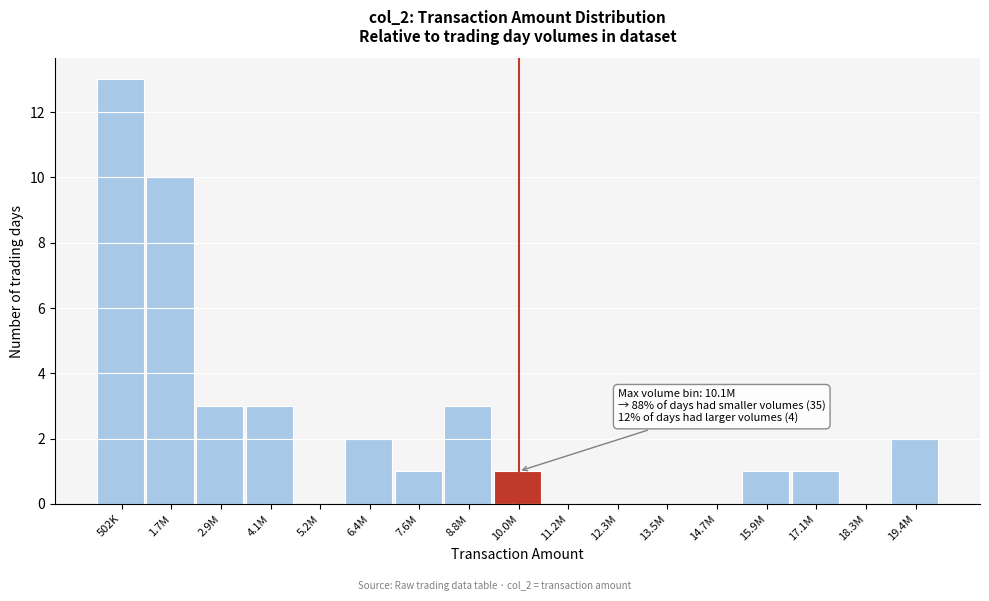

Reading left to right, extract all data points from this chart.

502K=13	1.7M=10	2.9M=3	4.1M=3	5.2M=0	6.4M=2	7.6M=1	8.8M=3	10.0M=1	11.2M=0	12.3M=0	13.5M=0	14.7M=0	15.9M=1	17.1M=1	18.3M=0	19.4M=2